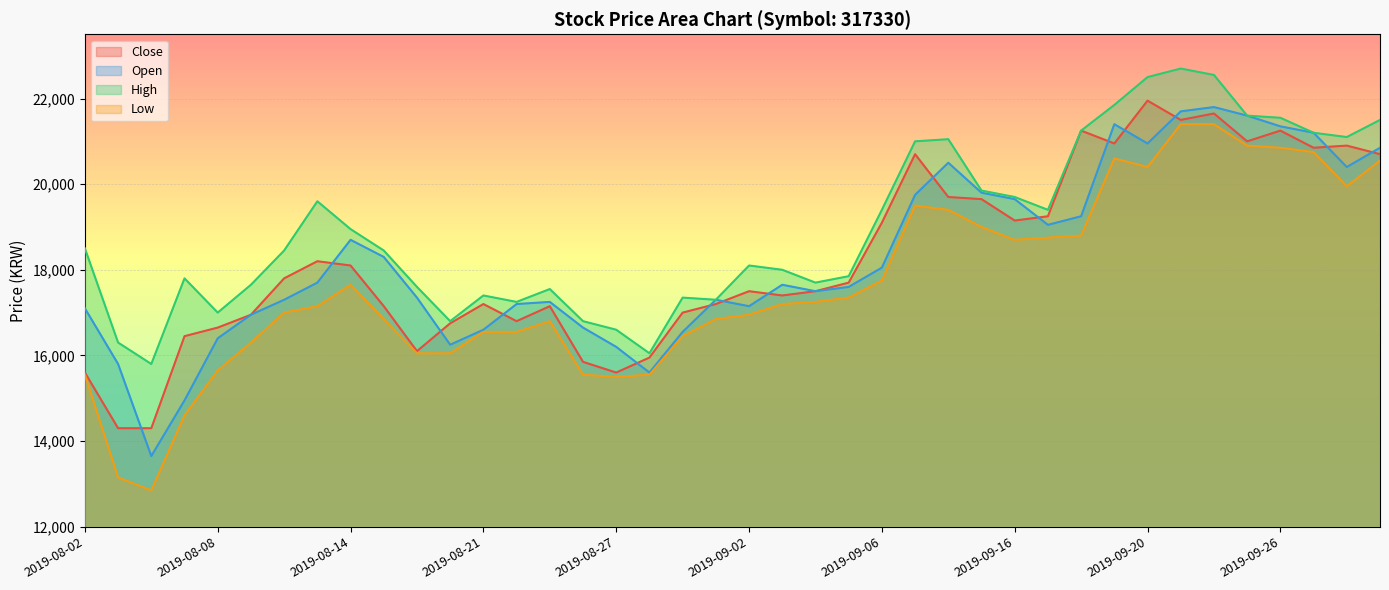

What is the total value across all series at 2019-08-08?

65700